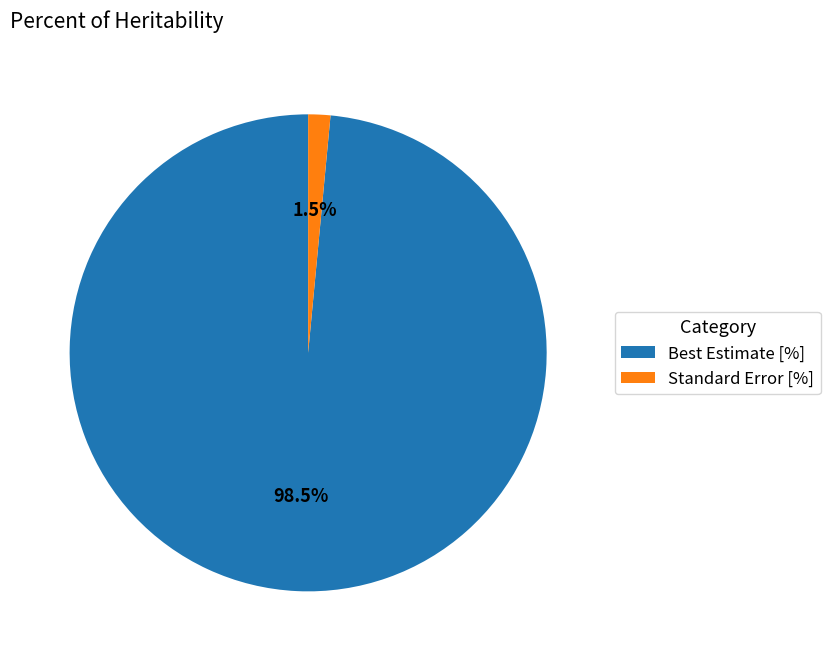

Combined, what portion of the pie is Standard Error [%] and Best Estimate [%]?

100.0%